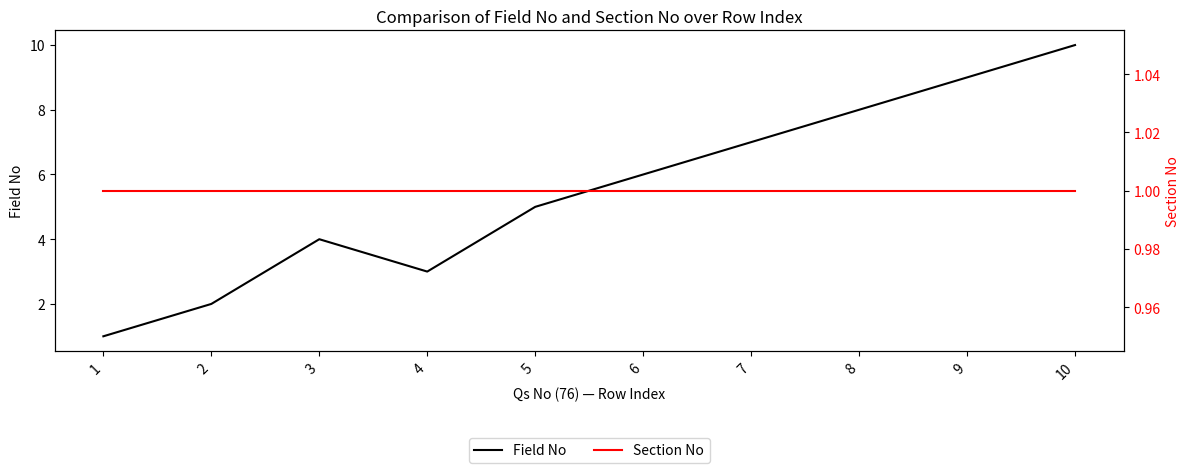

Rank the series by their maximum value, from lowest to highest.

Section No, Field No